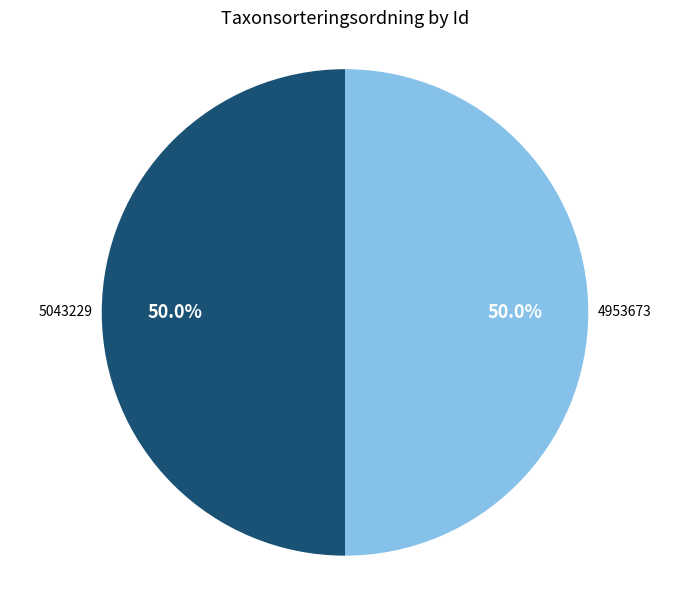

What is the ratio of the value at 5043229 to the value at 4953673?

1.0